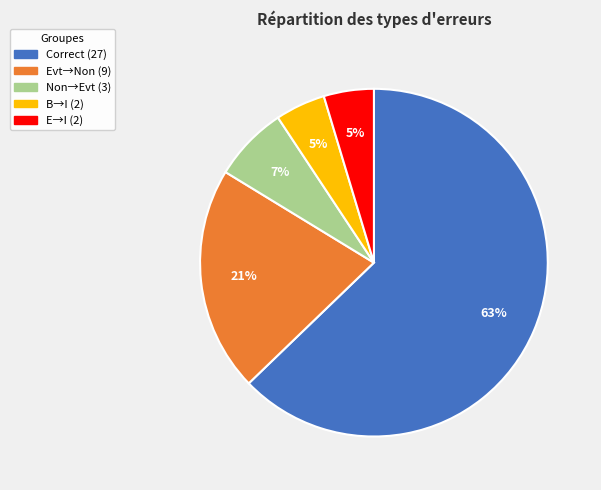

Is there any slice that represents more than half of the pie?

Yes